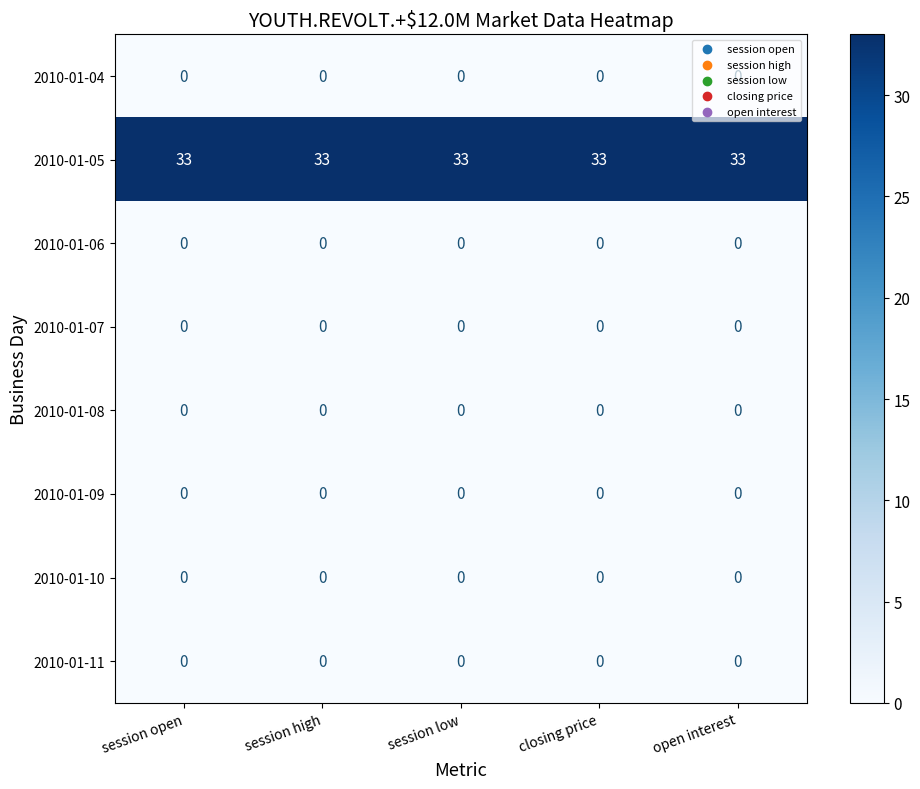

The 2010-01-06 series shows 0 at closing price. True or false?

True